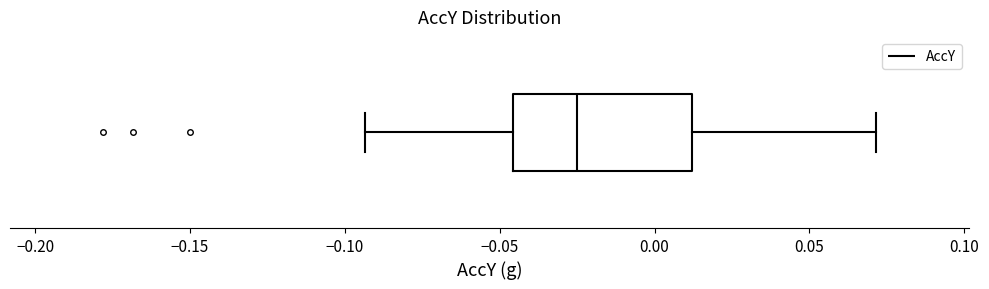

Where does the right whisker of the box end on the x-axis? The values are not printed on the chart, so give them approximately, as read against the axis.

0.070